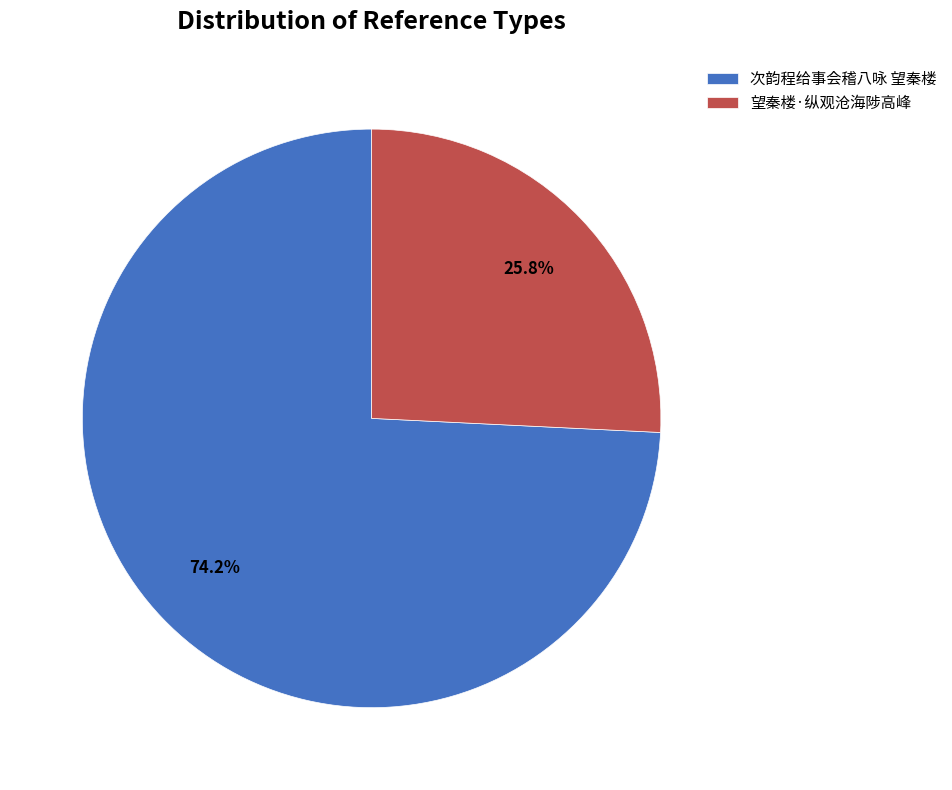

The 望秦楼·纵观沧海陟高峰 slice represents 33% of the pie. True or false?

False